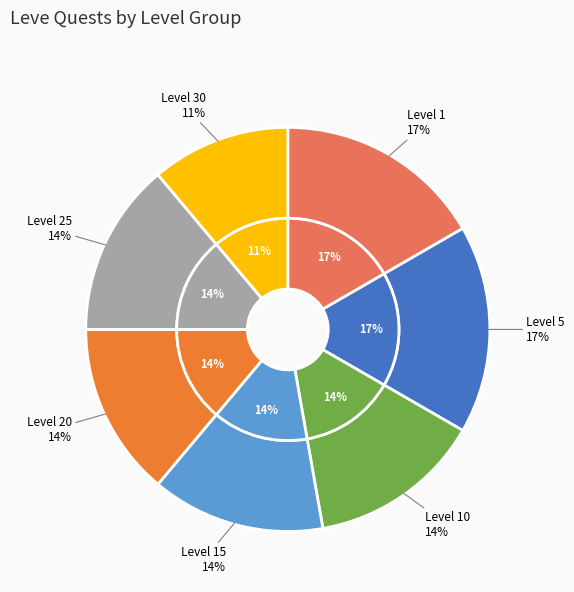

Approximately how many times larger is the value at Level 25 compared to Level 5?

0.8